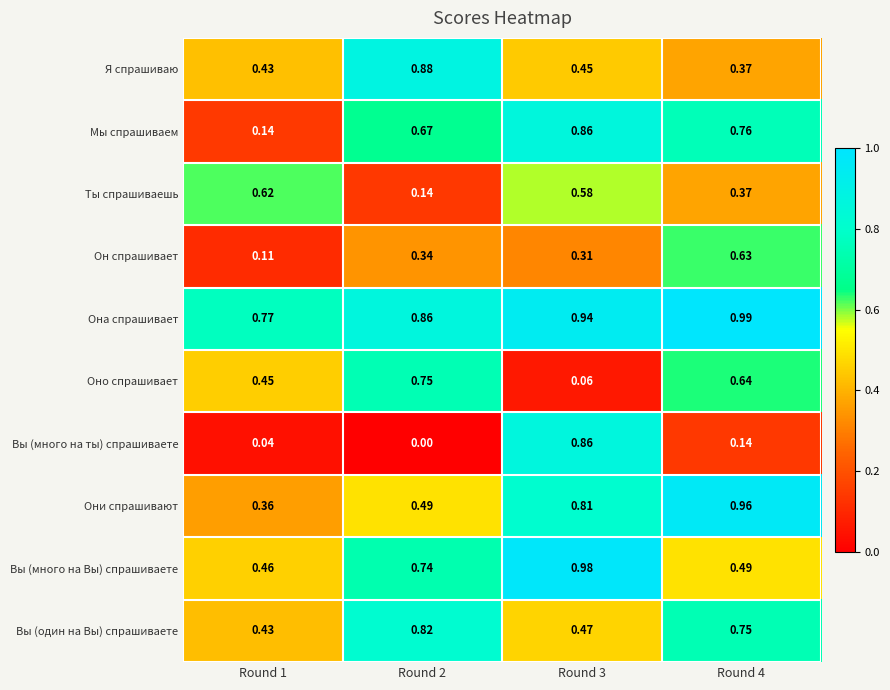

Is the value of Оно спрашивает at Round 2 greater than the value of Мы спрашиваем at Round 3?

No